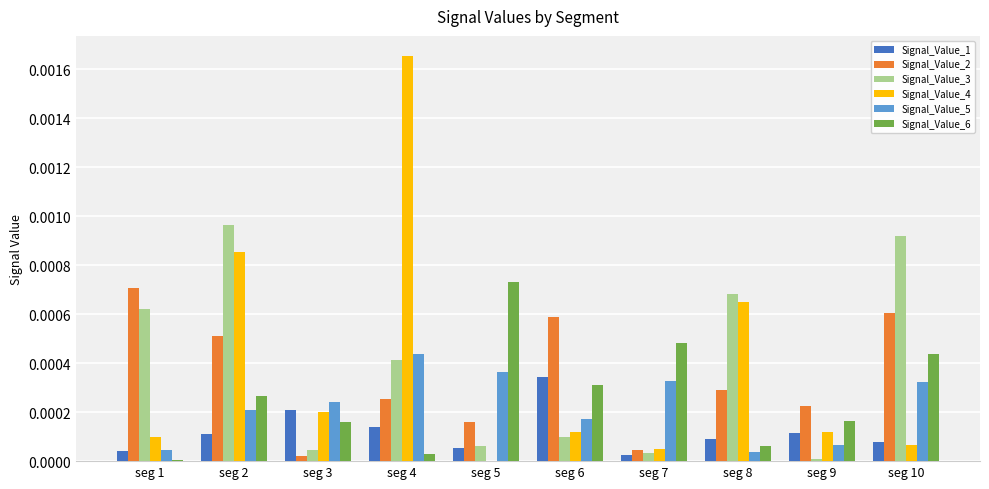

Which series has the widest spread of values?

Signal_Value_4